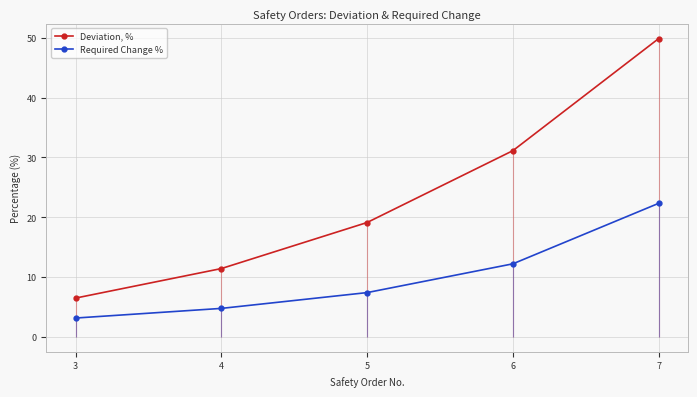

How many distinct data groups are displayed?

2